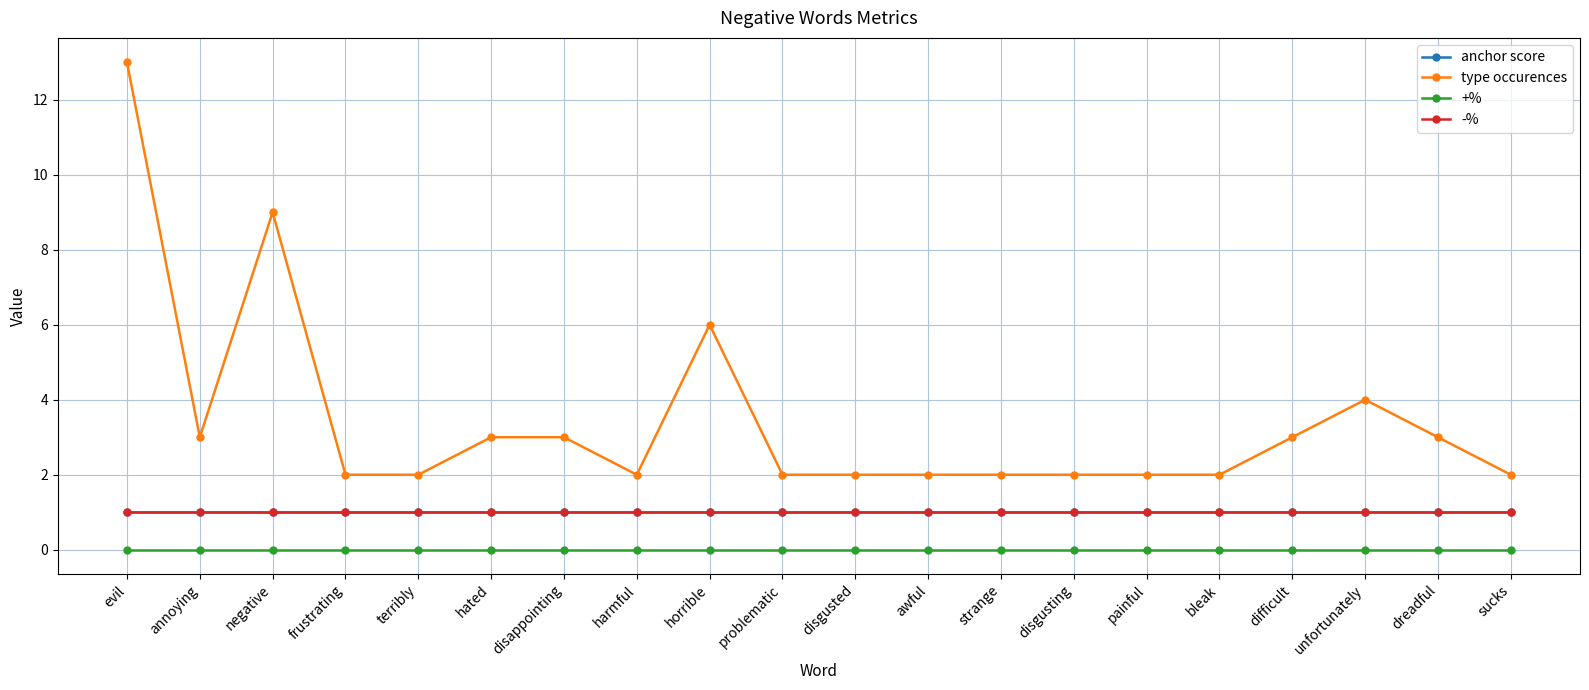

Is this an area chart (filled region under the line)?

No